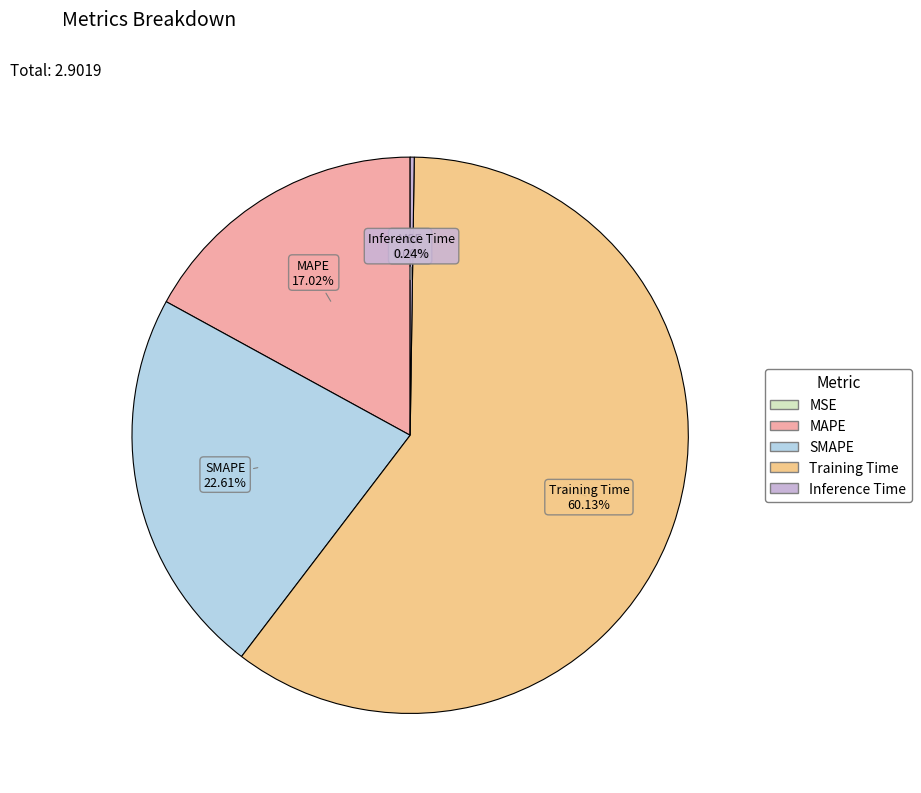

To the nearest percent, what is the difference between the largest and smallest slice percentages?

60%